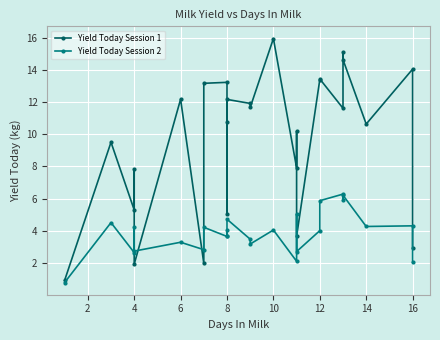

How many distinct data groups are displayed?

2